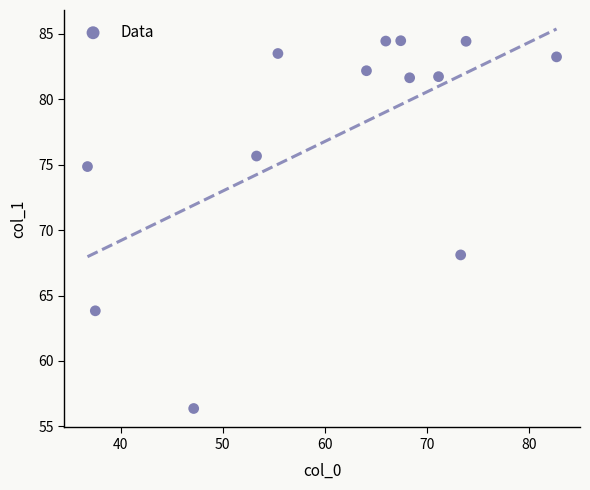

What is the range of Y values (max minus min)?

28.1